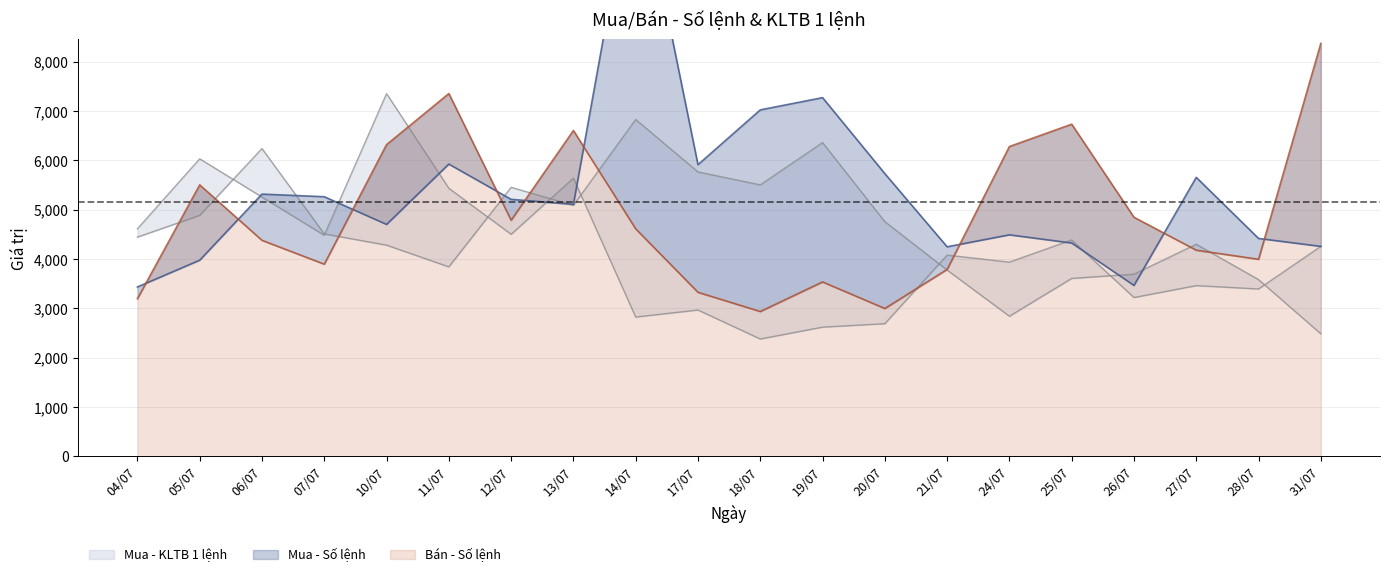

Read the Mua - Số lệnh value at 20/07.

5729